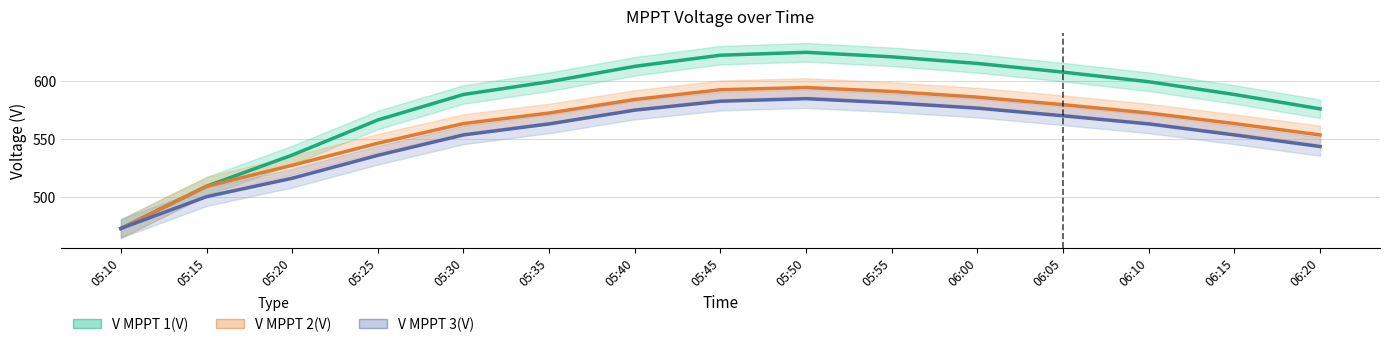

Which series changed the most between 05:25 and 05:35?

V MPPT 1(V)